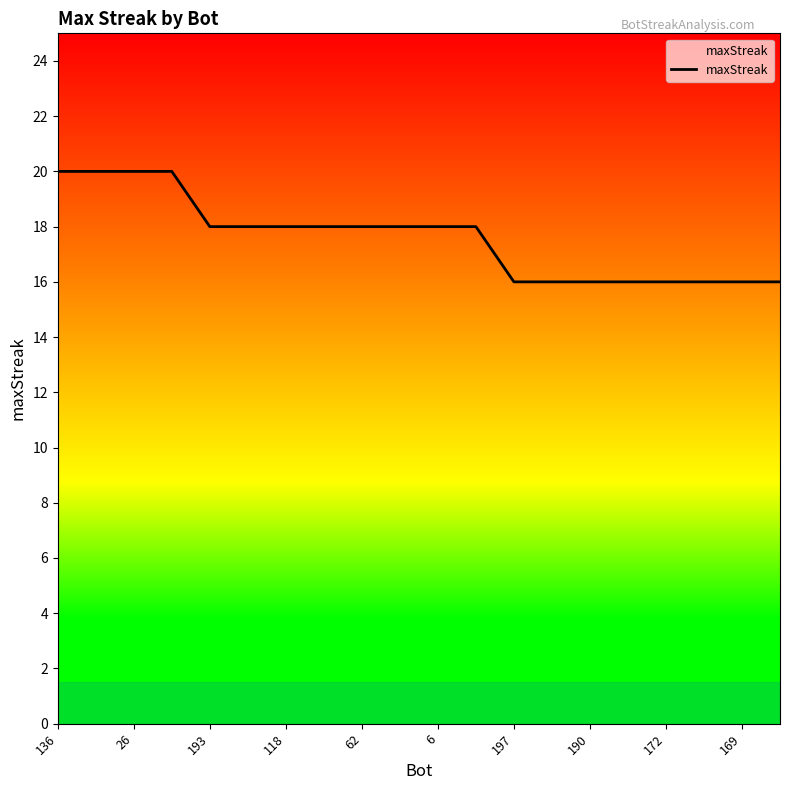

Reading left to right, extract all data points from this chart.

20	20	20	20	18	18	18	18	18	18	18	18	16	16	16	16	16	16	16	16